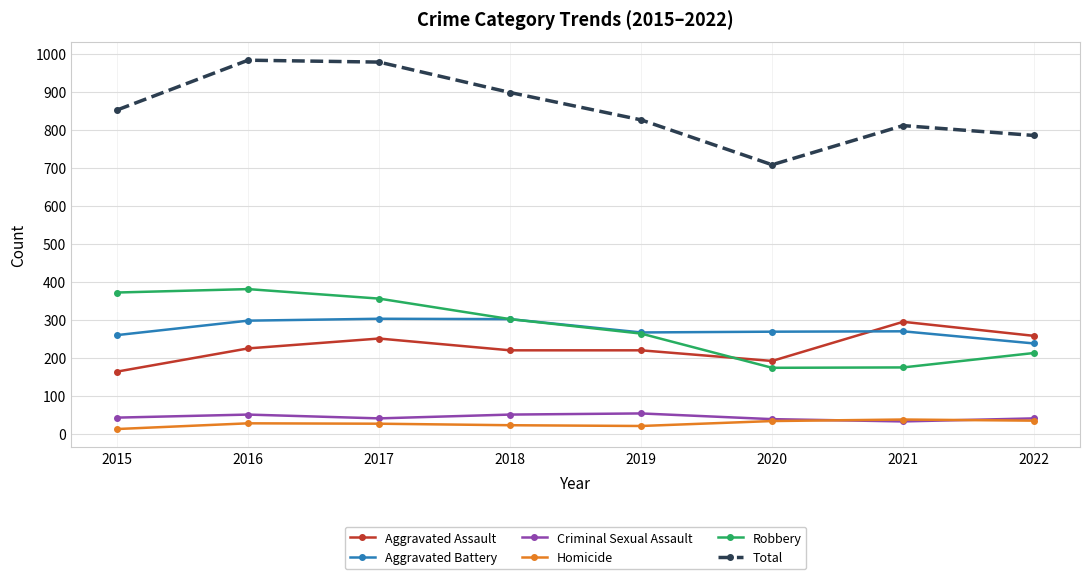

What value does the Aggravated Battery series have at 2019, to the nearest 5?

265